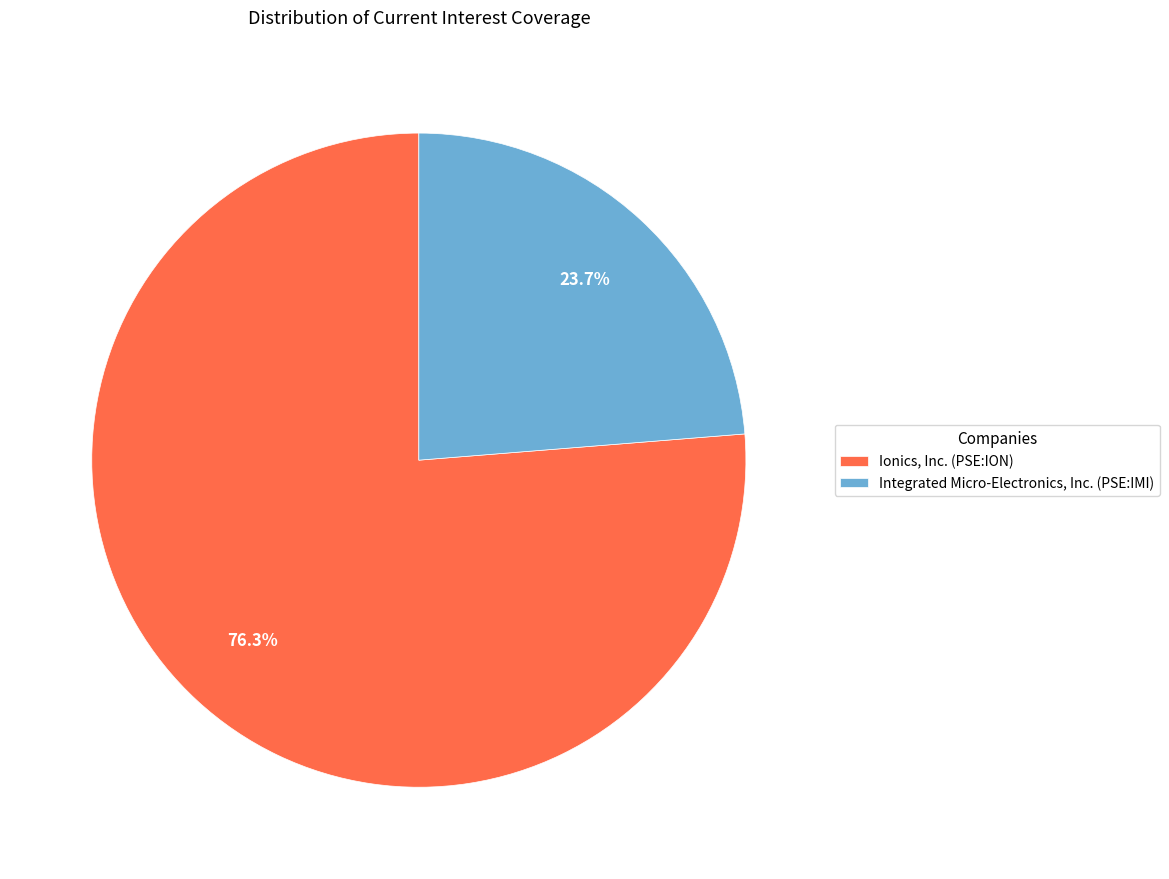

To the nearest percent, what percentage of the pie is Ionics, Inc. (PSE:ION)?

76%